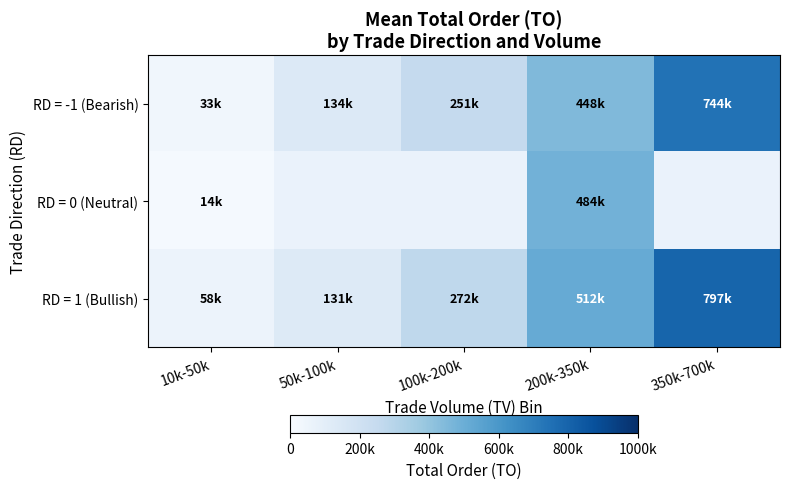

How many values in the RD = 1 (Bullish) series are below 271795?

2